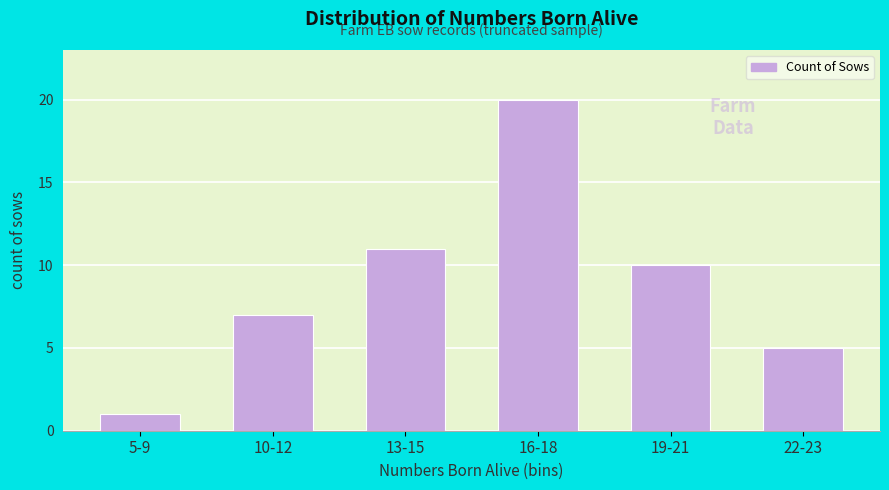

At which label is the value closest to 10?

19-21